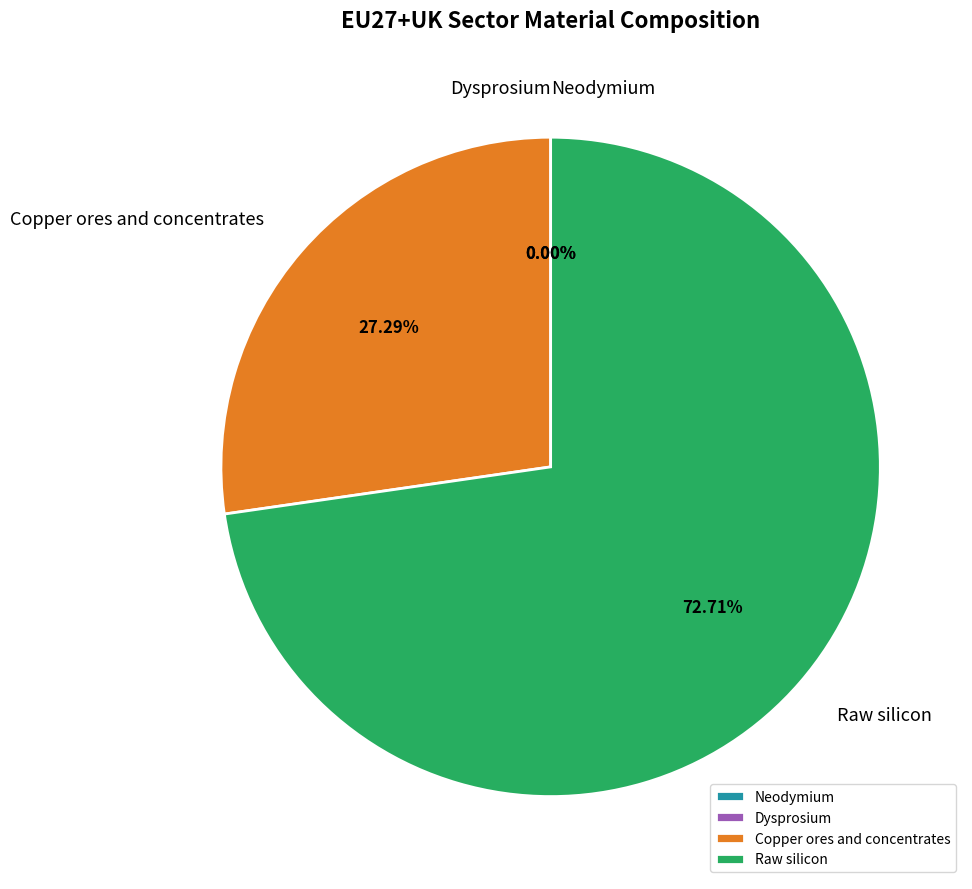

What percentage is the Copper ores and concentrates slice, to the nearest percent?

27%